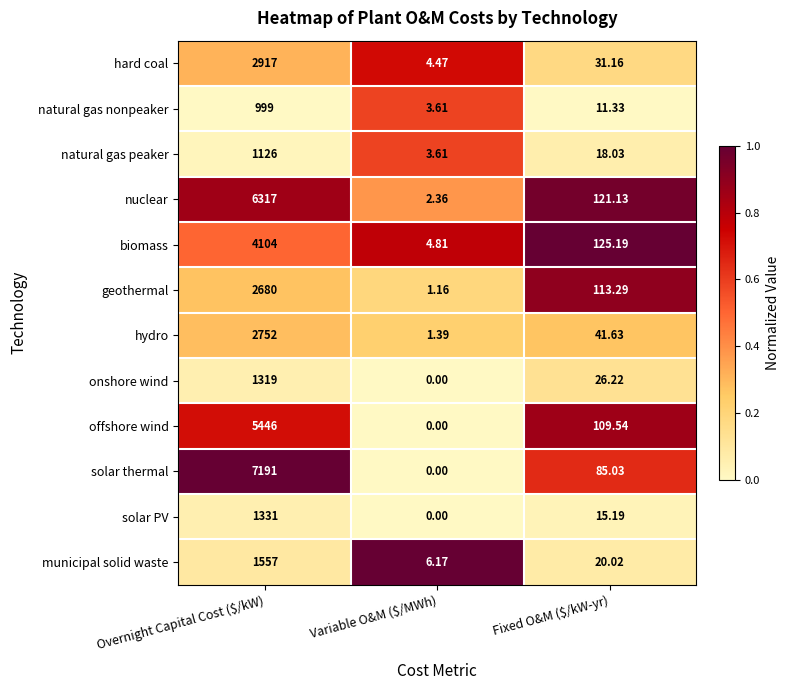

Which label corresponds to the smallest value in the chart?

Variable O&M ($/MWh)